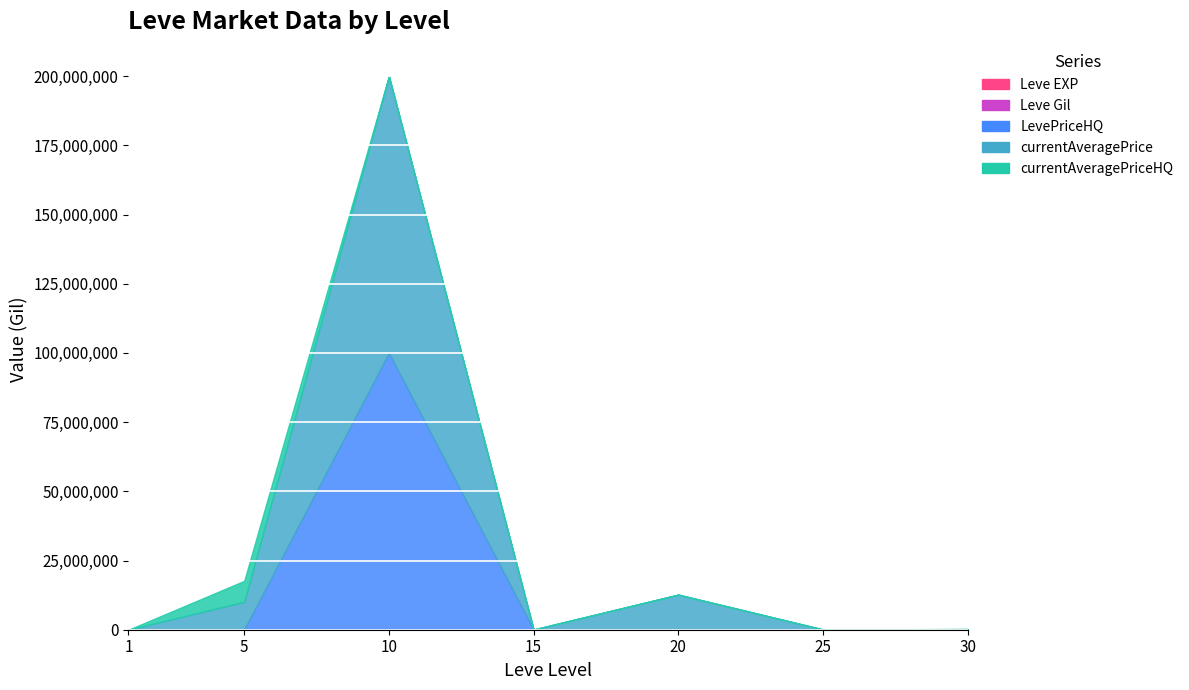

The value of currentAveragePrice at 15 is 7494. True or false?

False